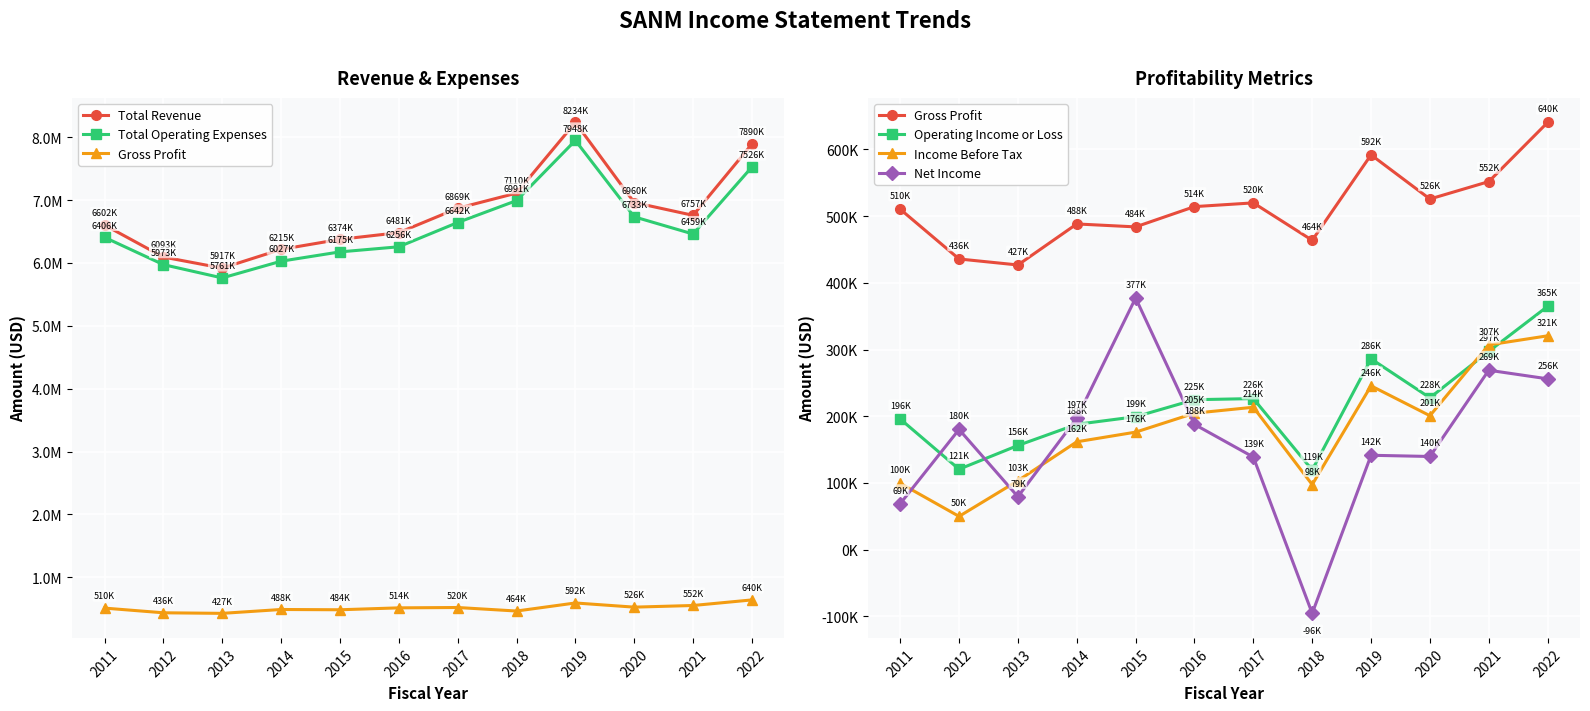

How many interior local valleys does the Net Income series have?

3